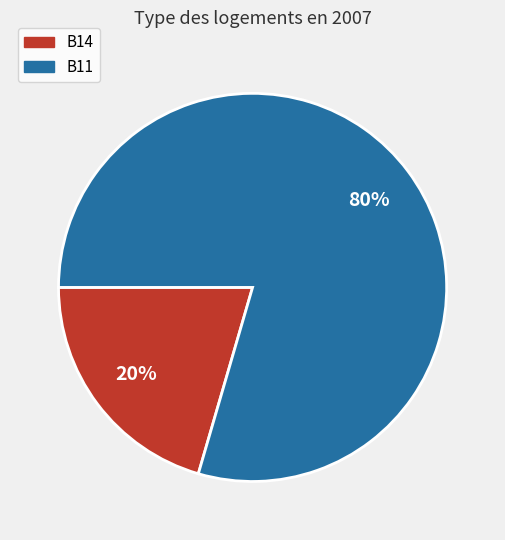

Is there any slice that represents more than half of the pie?

Yes